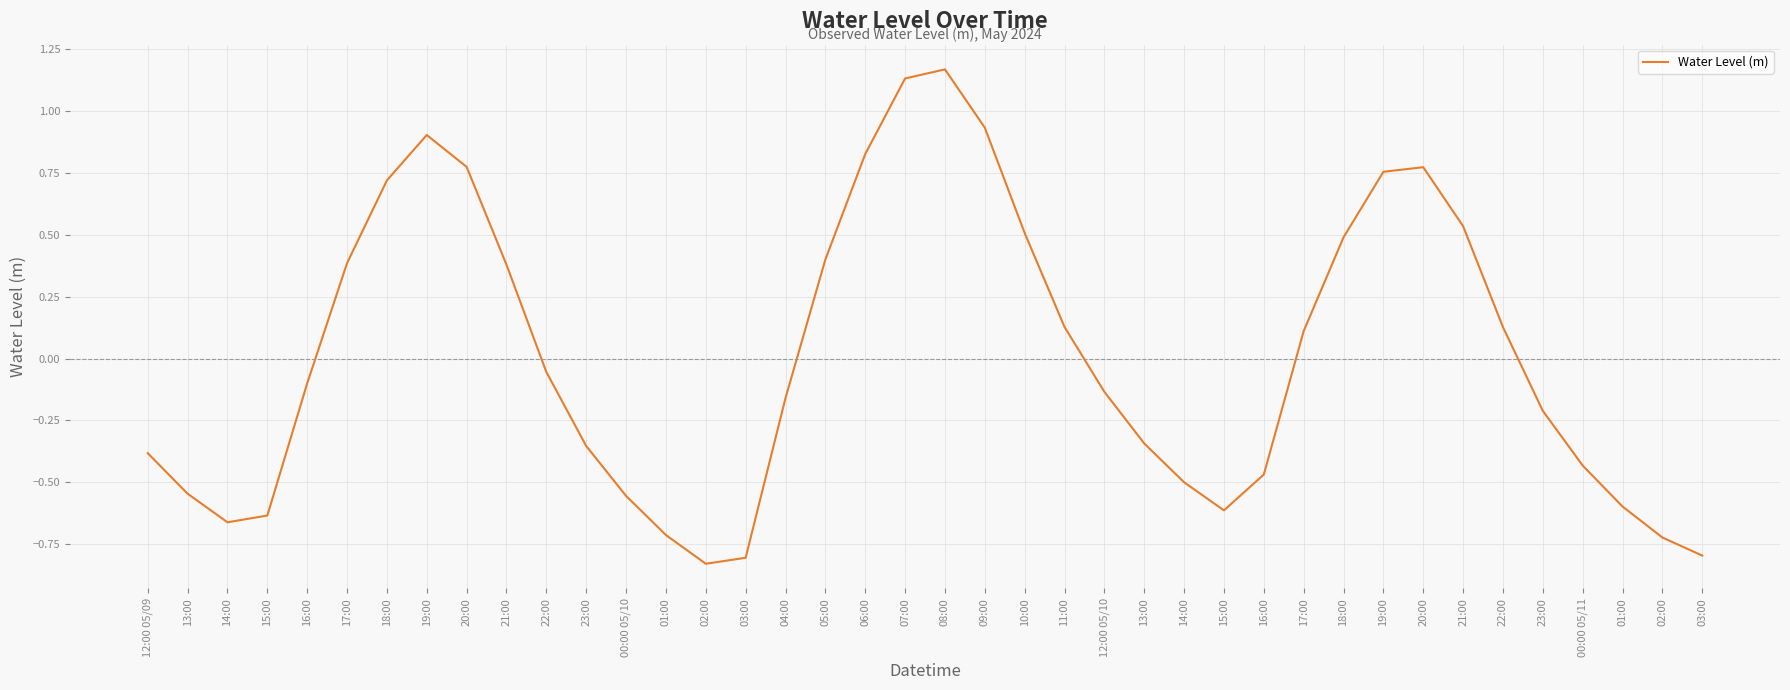

How many lines are shown in the chart?

1